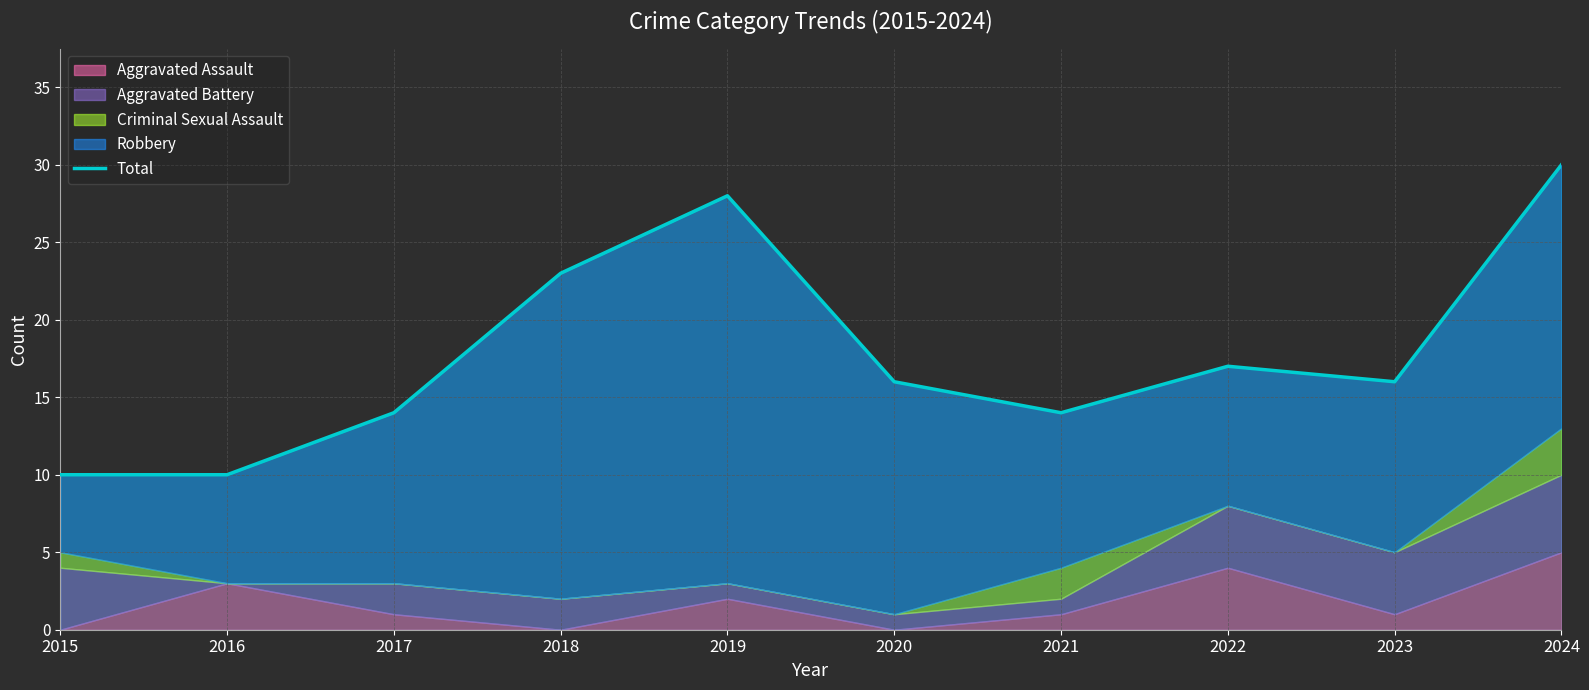

How many values are below 16?

4